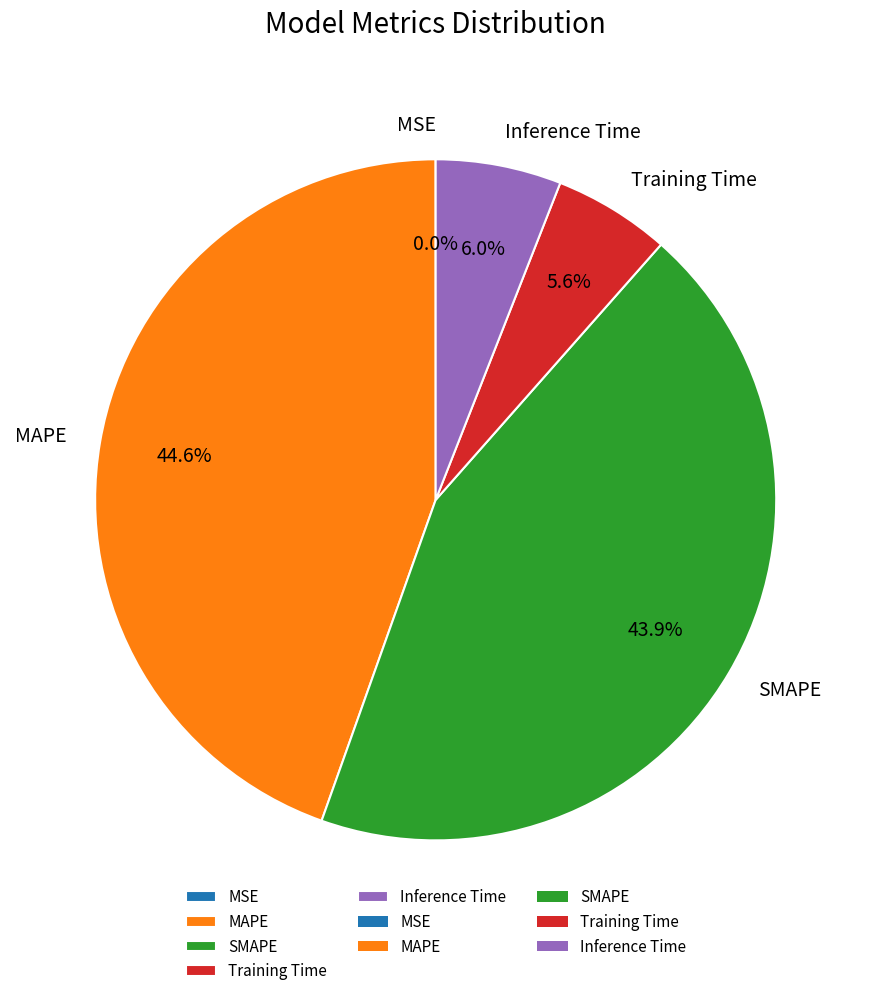

Does any single category account for the majority?

No